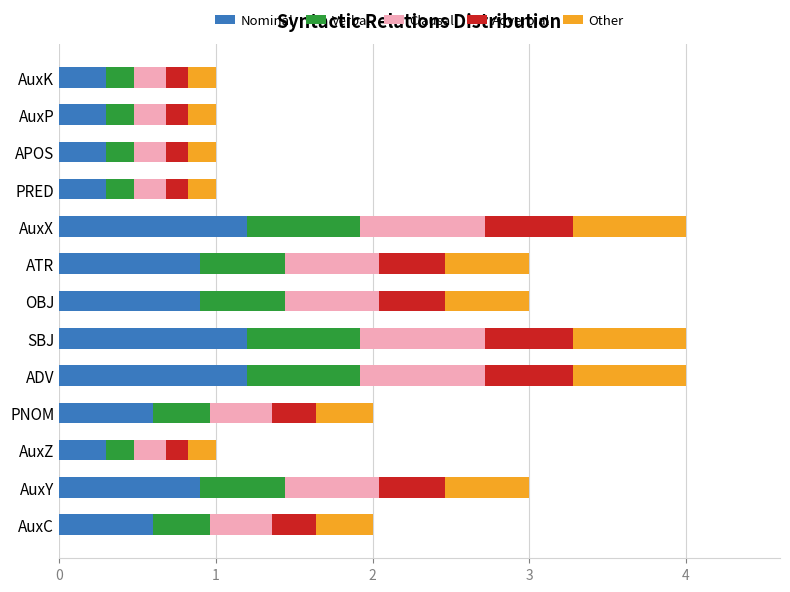

What is the total value across all series at ATR?

3.0